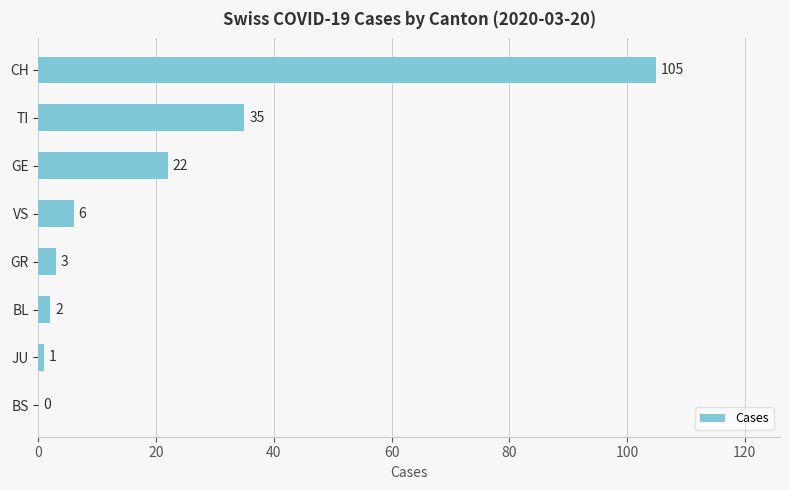

What is the sum of the values at CH and GR?

108